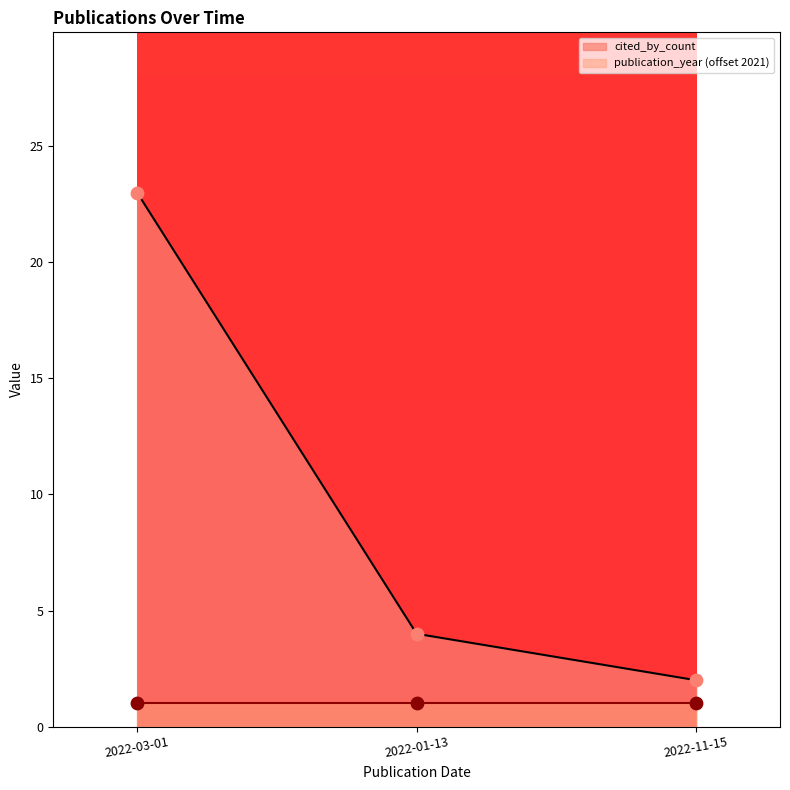

What is the ratio of the value at 2022-01-13 to the value at 2022-03-01?

0.2